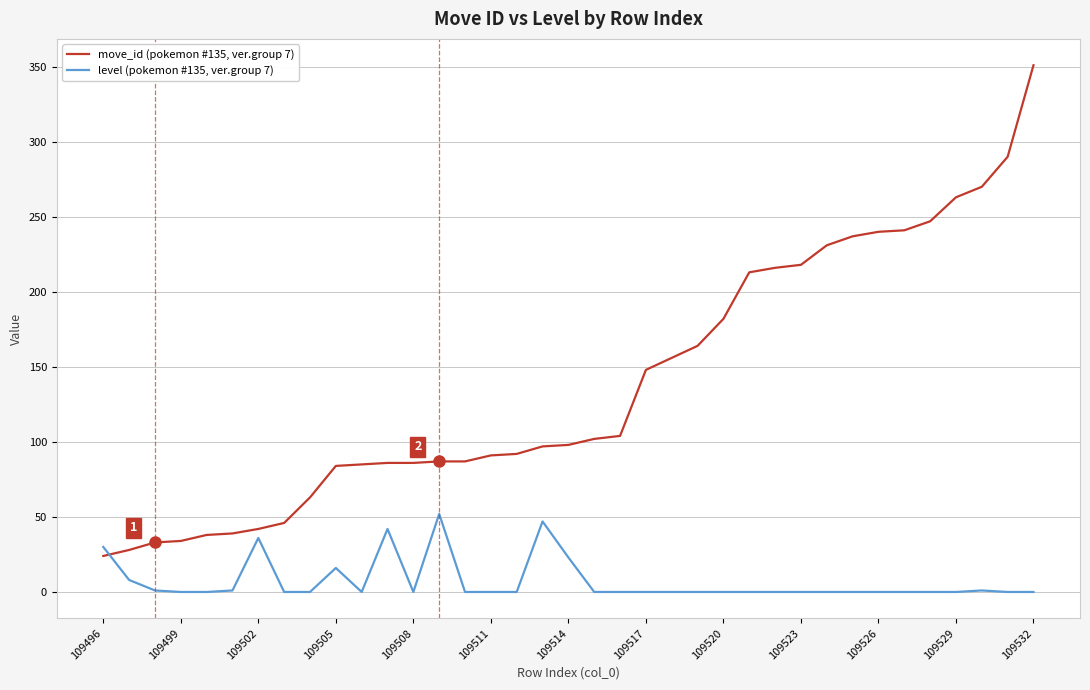

List the series in order of their peak value, highest first.

move_id (pokemon #135, ver.group 7), level (pokemon #135, ver.group 7)